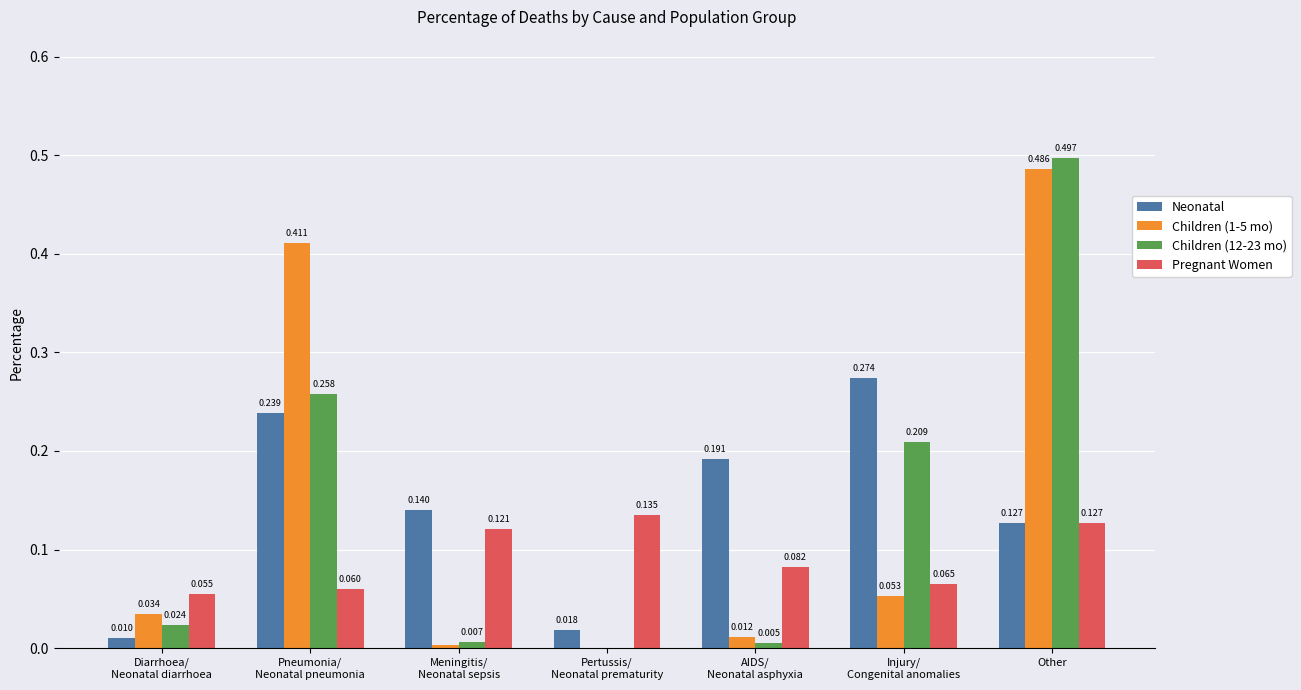

At which category is the sum across all series the highest?

Other